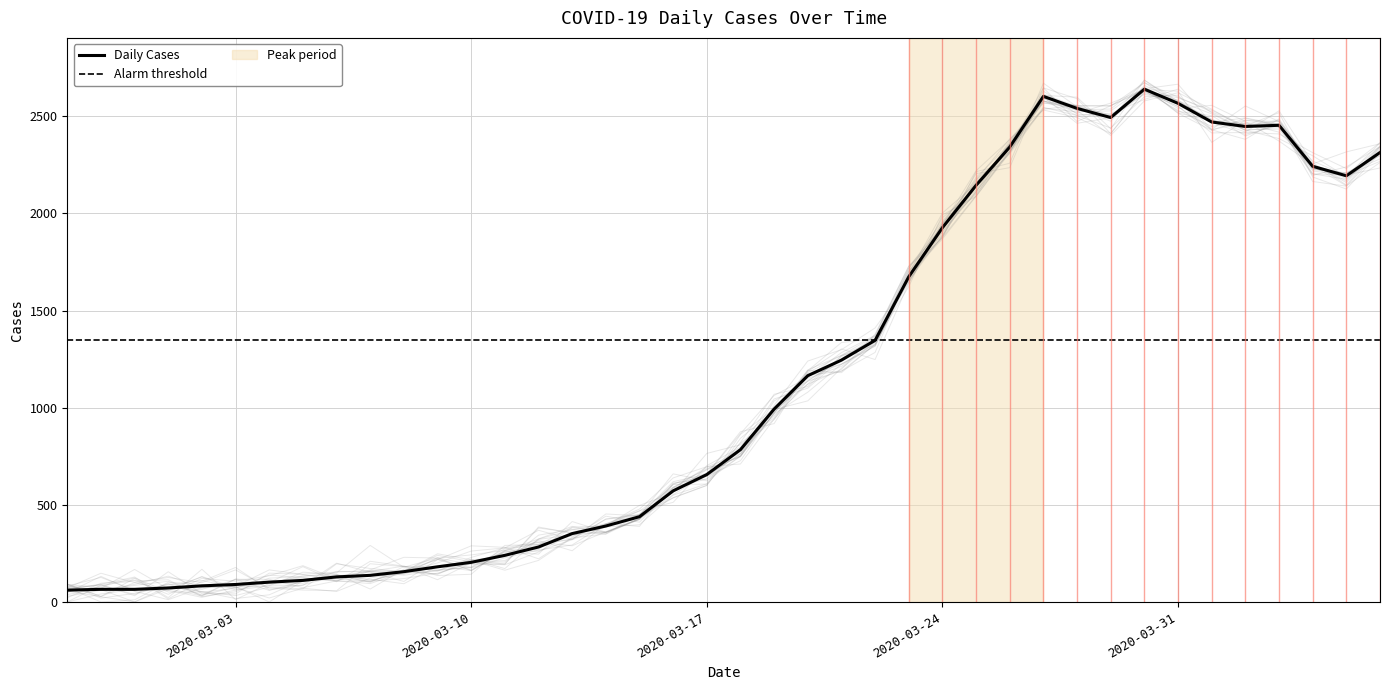

Which category has the highest value across all series?

2020-03-30